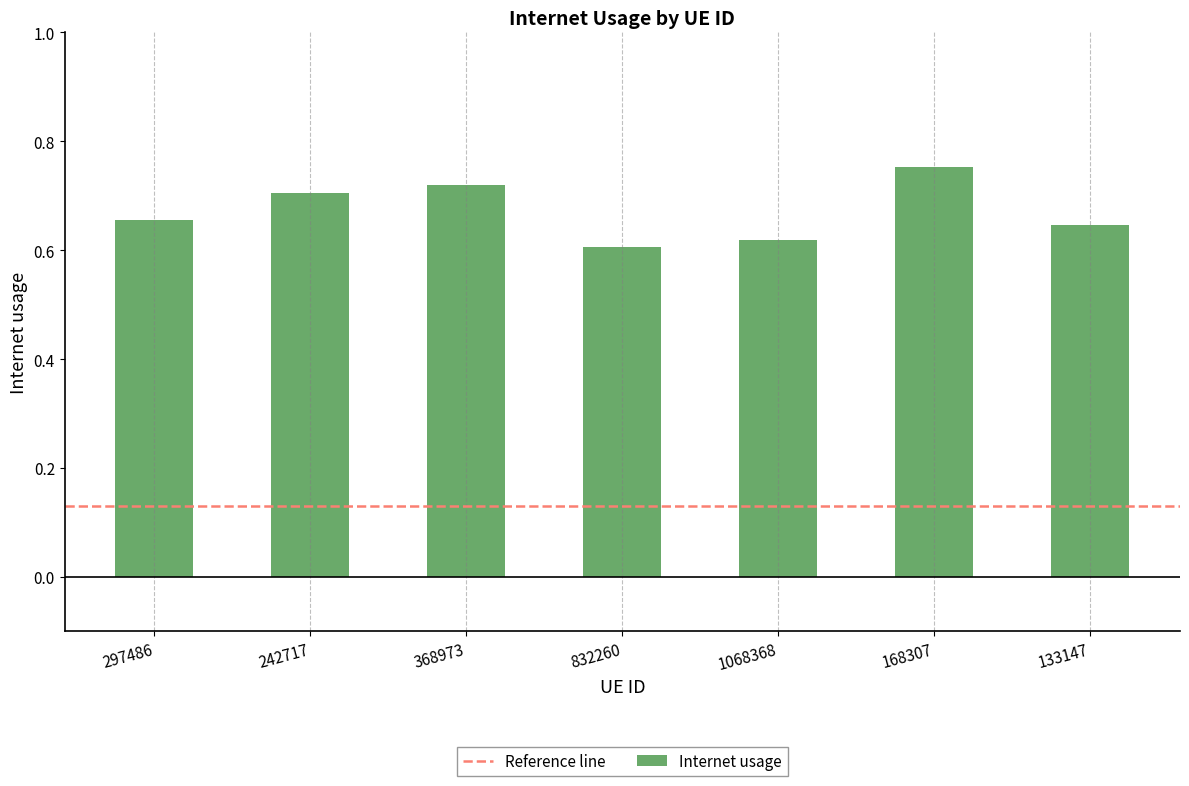

Which label corresponds to the smallest value in the chart?

832260